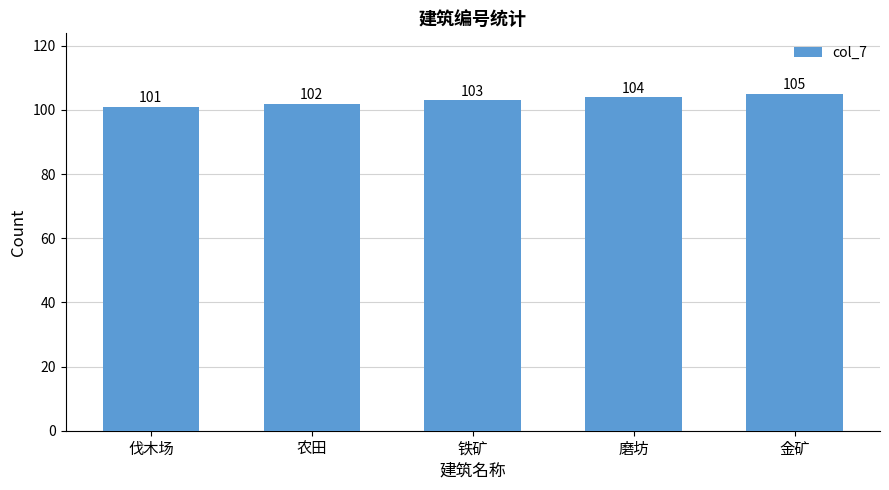

How many values are between 102 and 104?

3